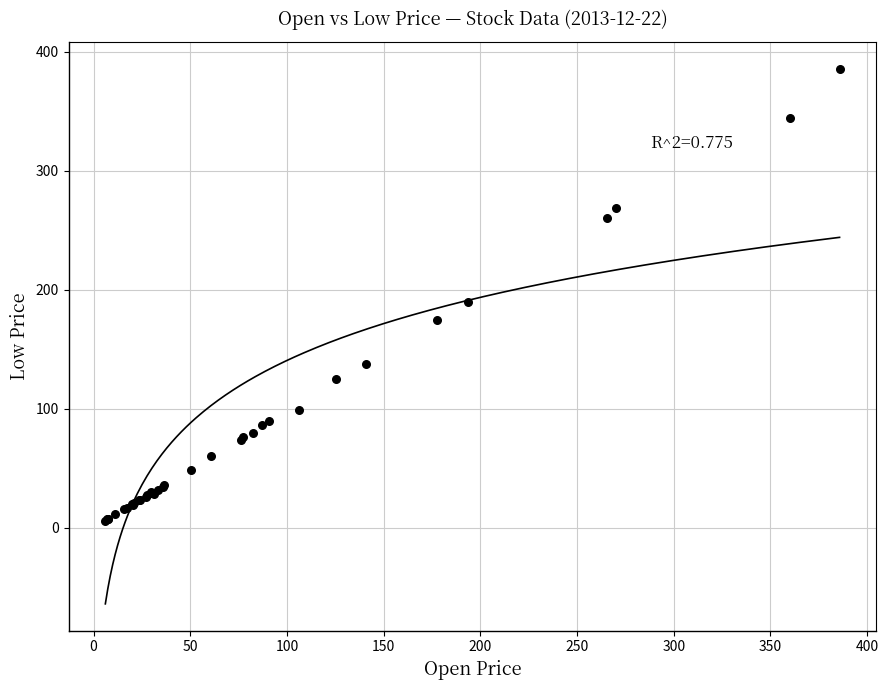

What Y value in the scatter plot is closest to 195?

189.5